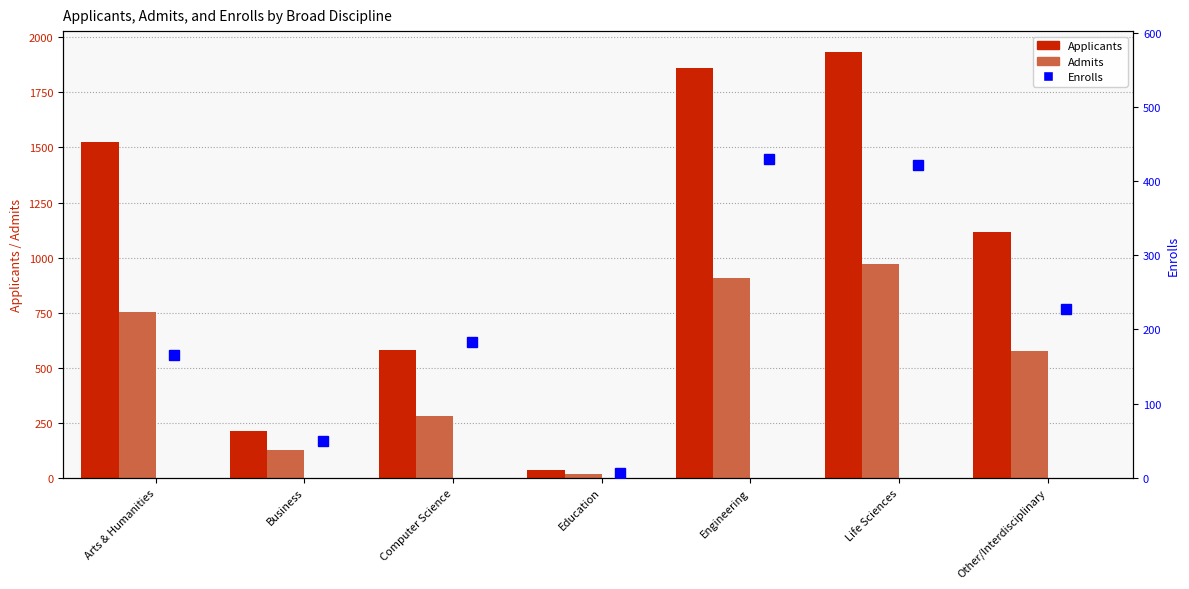

Reading left to right, list all the values displayed in this chart.

Applicants: 1526	211	578	34	1859	1932	1118
Admits: 751	128	279	17	909	973	575
Enrolls: 165	50	183	7	430	422	228